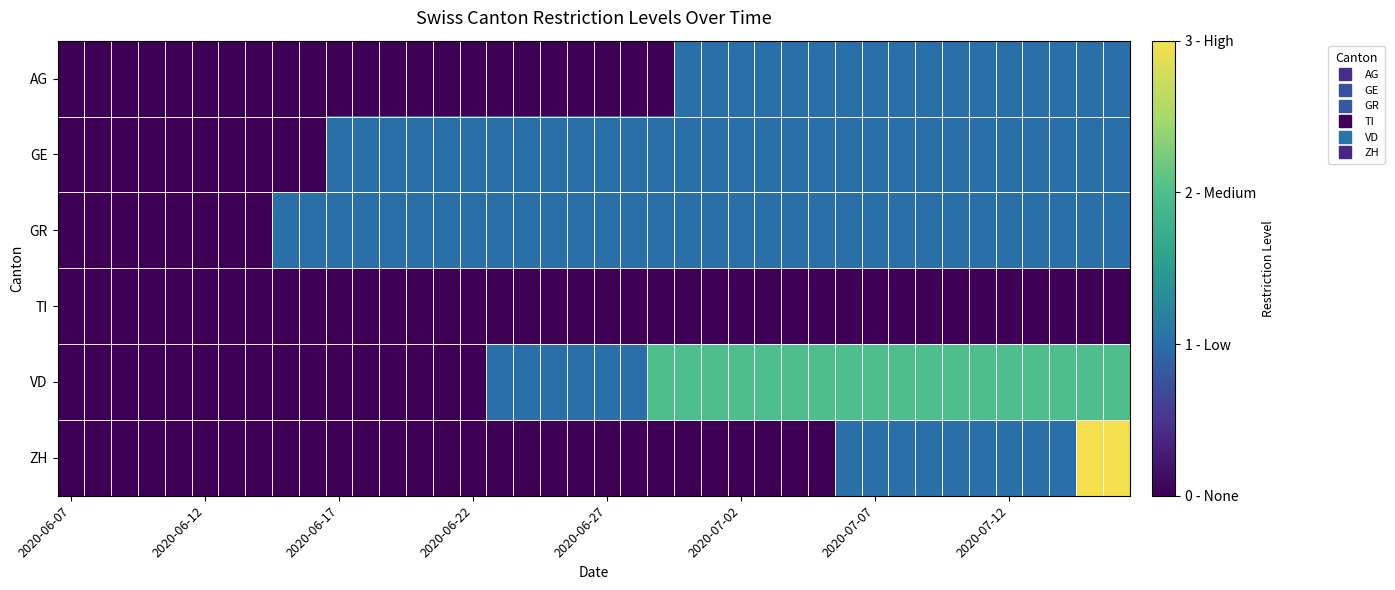

Reading left to right, transcribe all the data shown in this chart.

AG: 0	0	0	0	0	0	0	0	0	0	0	0	0	0	0	0	0	0	0	0	0	0	0	1	1	1	1	1	1	1	1	1	1	1	1	1	1	1	1	1
GE: 0	0	0	0	0	0	0	0	0	0	1	1	1	1	1	1	1	1	1	1	1	1	1	1	1	1	1	1	1	1	1	1	1	1	1	1	1	1	1	1
GR: 0	0	0	0	0	0	0	0	1	1	1	1	1	1	1	1	1	1	1	1	1	1	1	1	1	1	1	1	1	1	1	1	1	1	1	1	1	1	1	1
TI: 0	0	0	0	0	0	0	0	0	0	0	0	0	0	0	0	0	0	0	0	0	0	0	0	0	0	0	0	0	0	0	0	0	0	0	0	0	0	0	0
VD: 0	0	0	0	0	0	0	0	0	0	0	0	0	0	0	0	1	1	1	1	1	1	2	2	2	2	2	2	2	2	2	2	2	2	2	2	2	2	2	2
ZH: 0	0	0	0	0	0	0	0	0	0	0	0	0	0	0	0	0	0	0	0	0	0	0	0	0	0	0	0	0	1	1	1	1	1	1	1	1	1	3	3